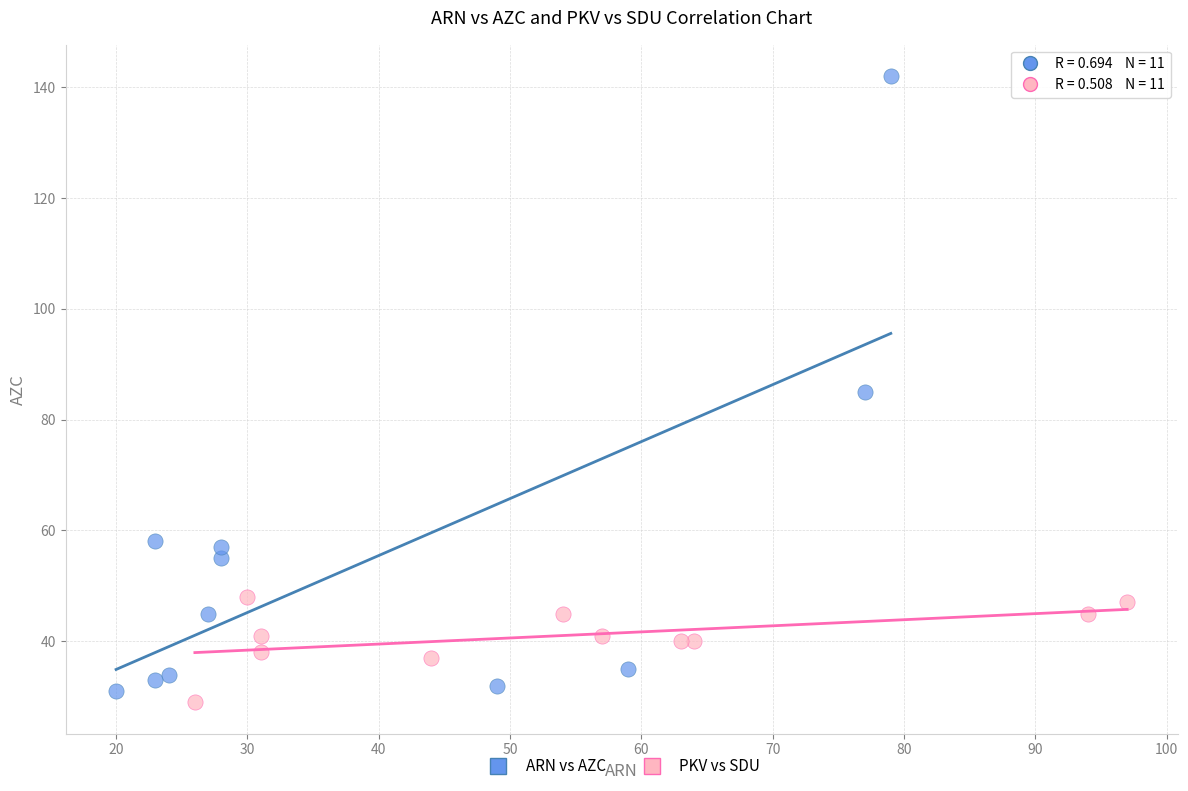

Which series has the widest spread of Y values?

ARN vs AZC